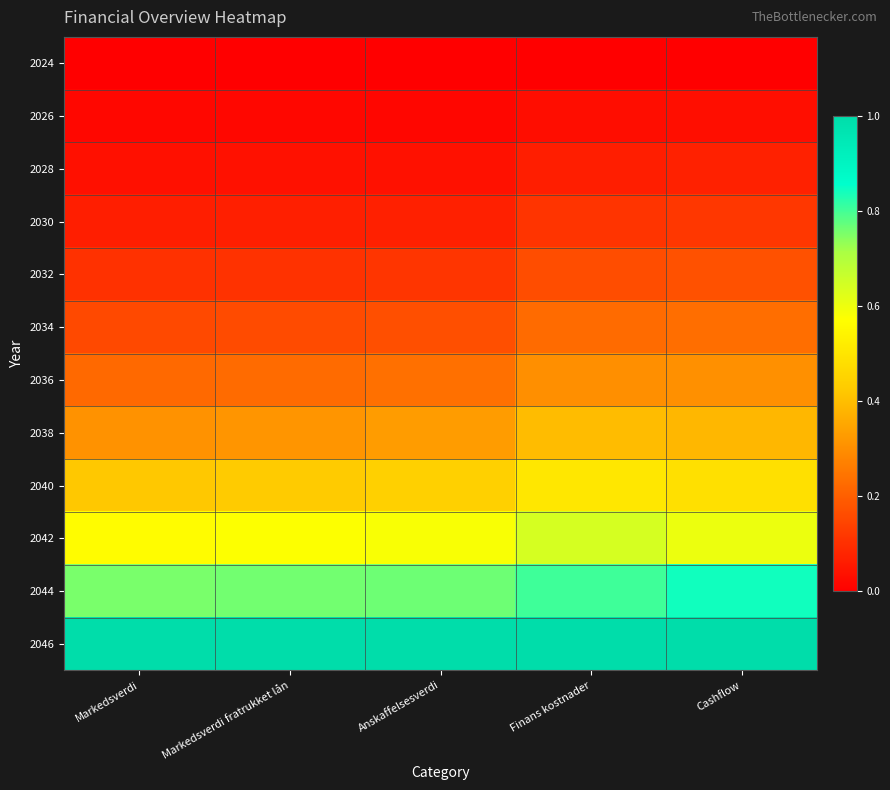

What is the total value across all series at Cashflow?

4.2